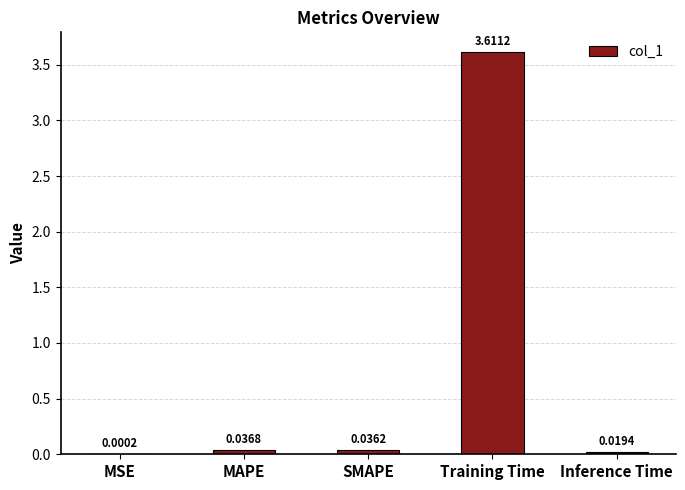

Between MSE and Inference Time, which is larger?

Inference Time